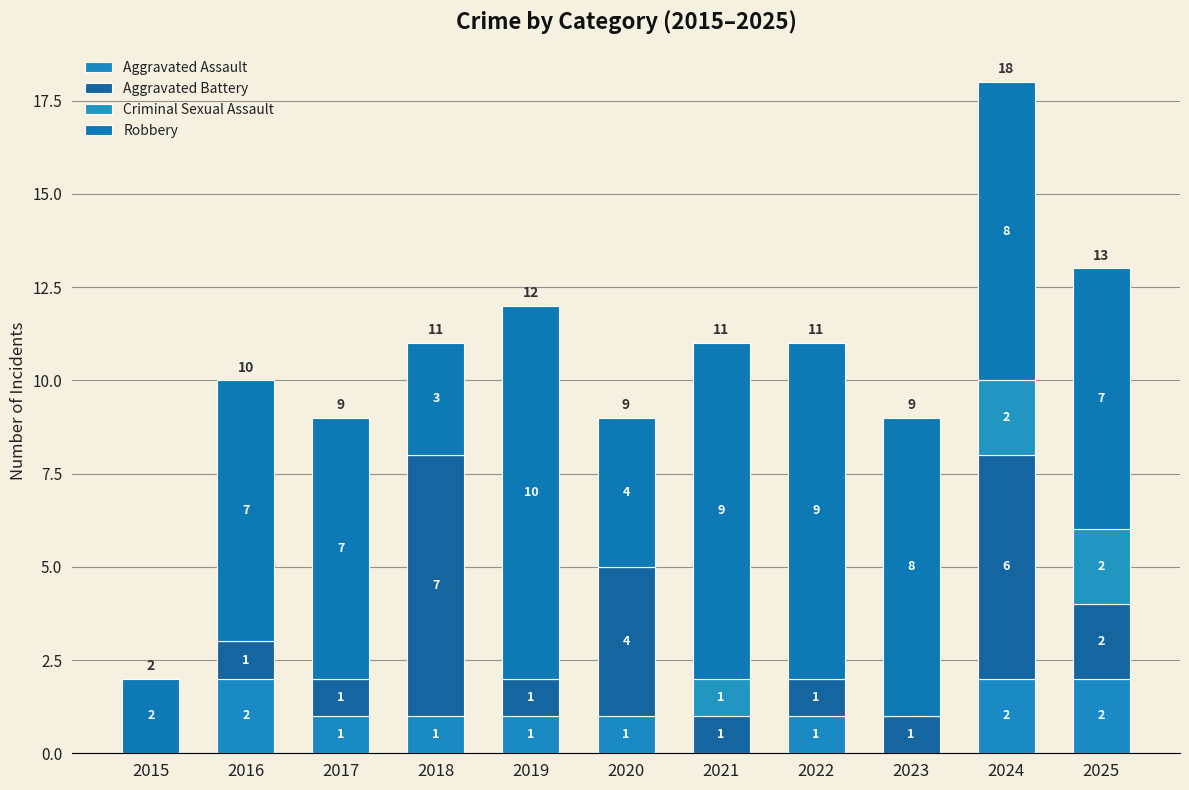

Are the bars horizontal?

No